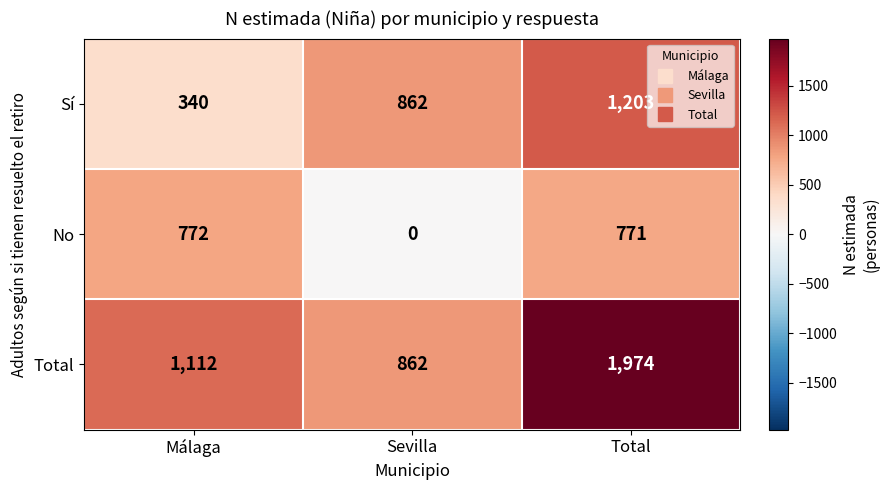

What is the difference between the maximum and minimum values in the Total series?

1112